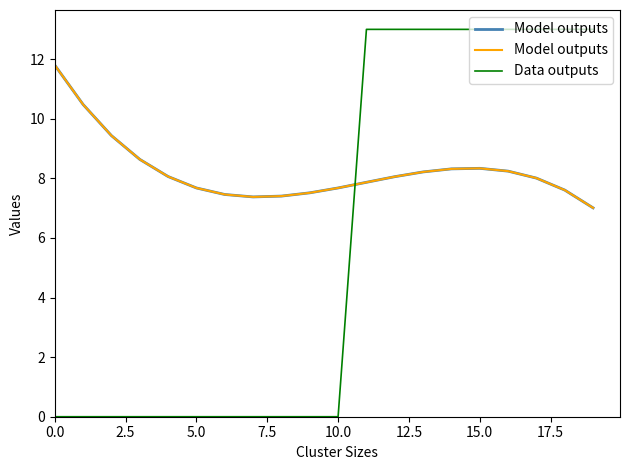

What is the label of the 6th point from the right?

14